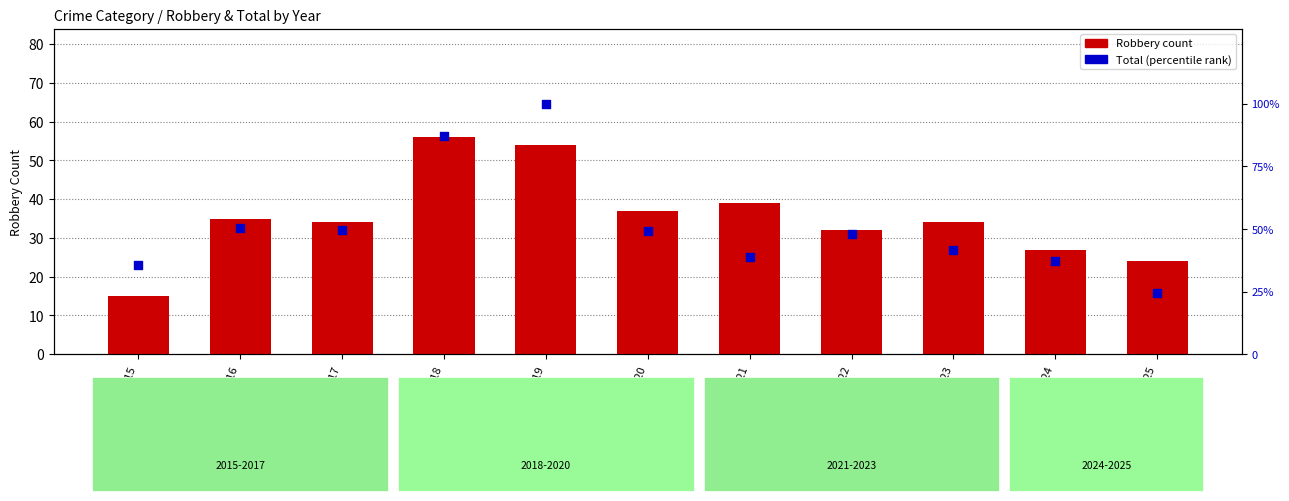

At how many categories does at least one series exceed 60?

2